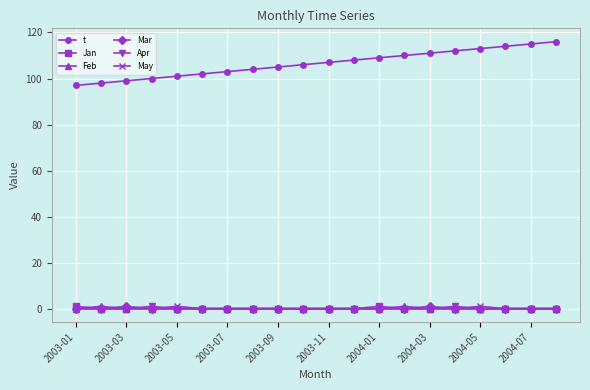

Which series has the largest range (max minus min)?

t